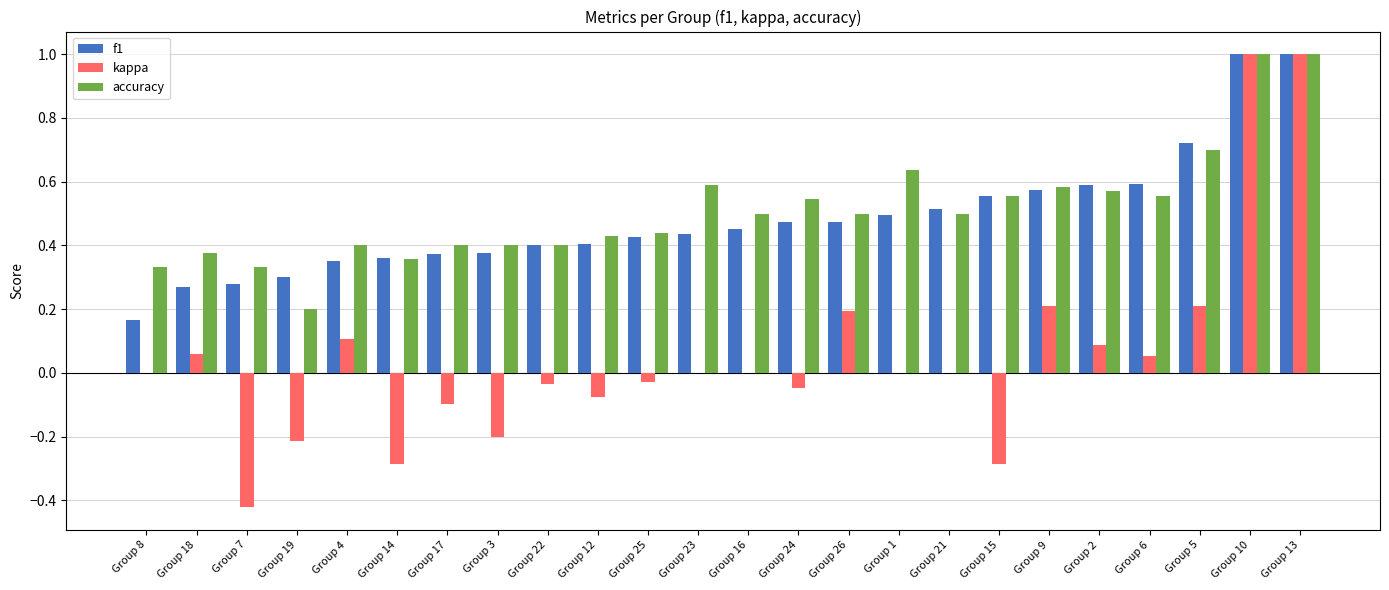

What is the maximum value shown in the chart?

1.0